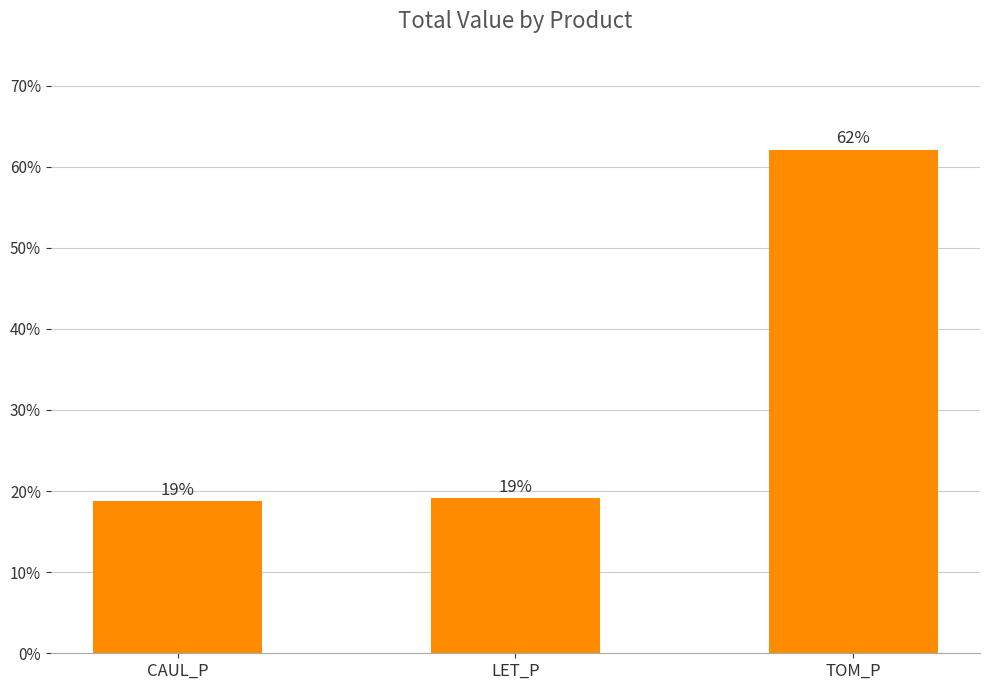

What is the difference between the maximum and second lowest values?

43.0